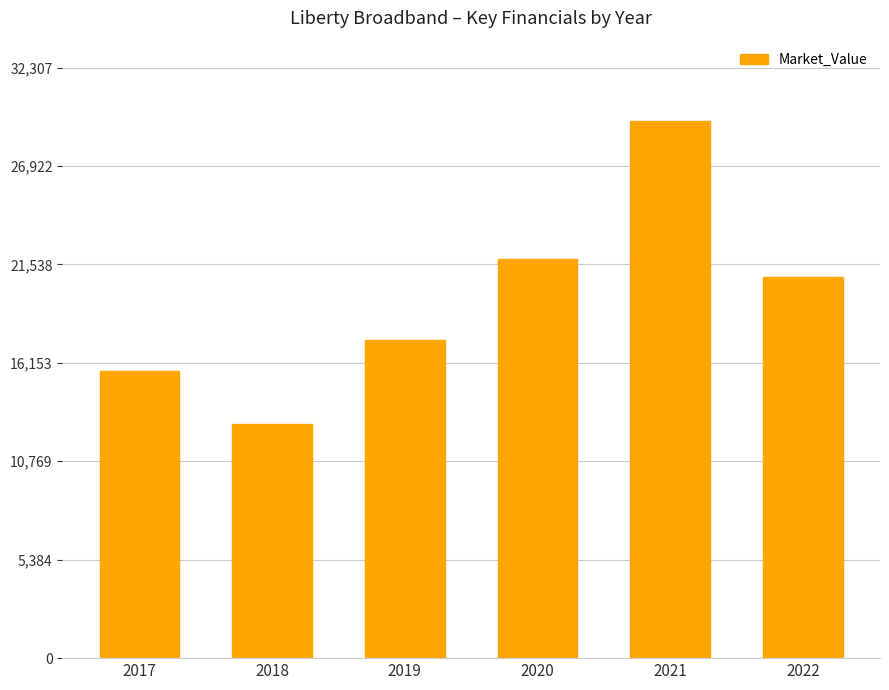

Count the number of categories in the chart.

6